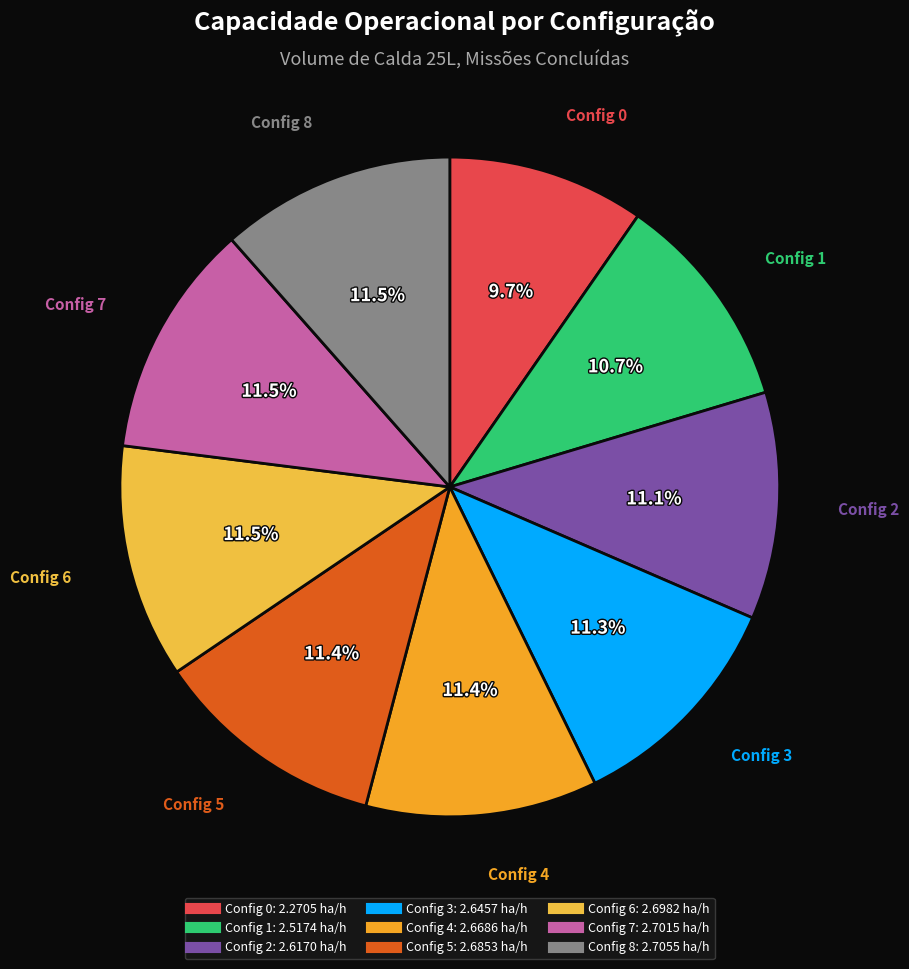

How many segments does this pie chart have?

9